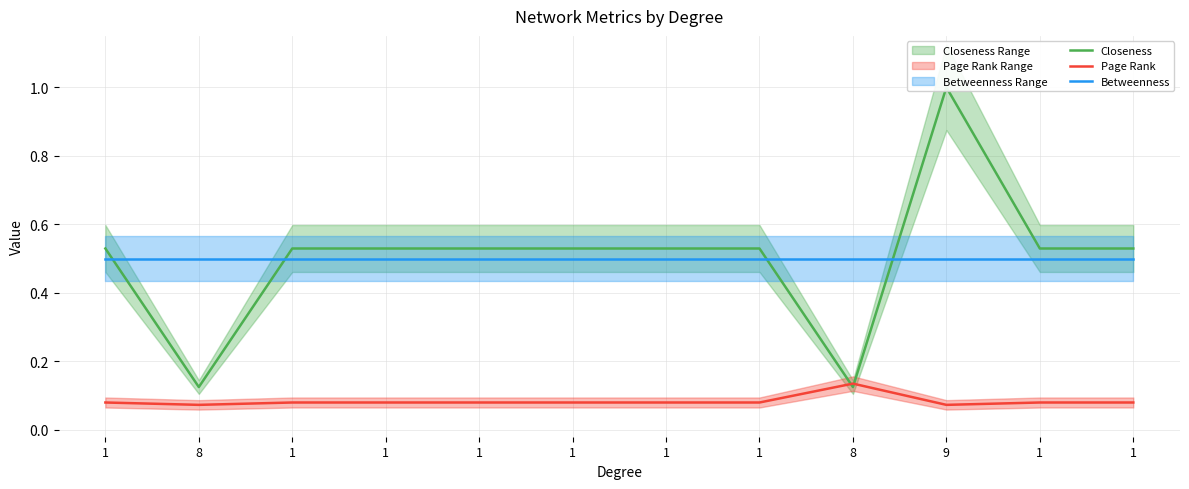

True or false: Page Rank has a value of 0.0 at 1.

False